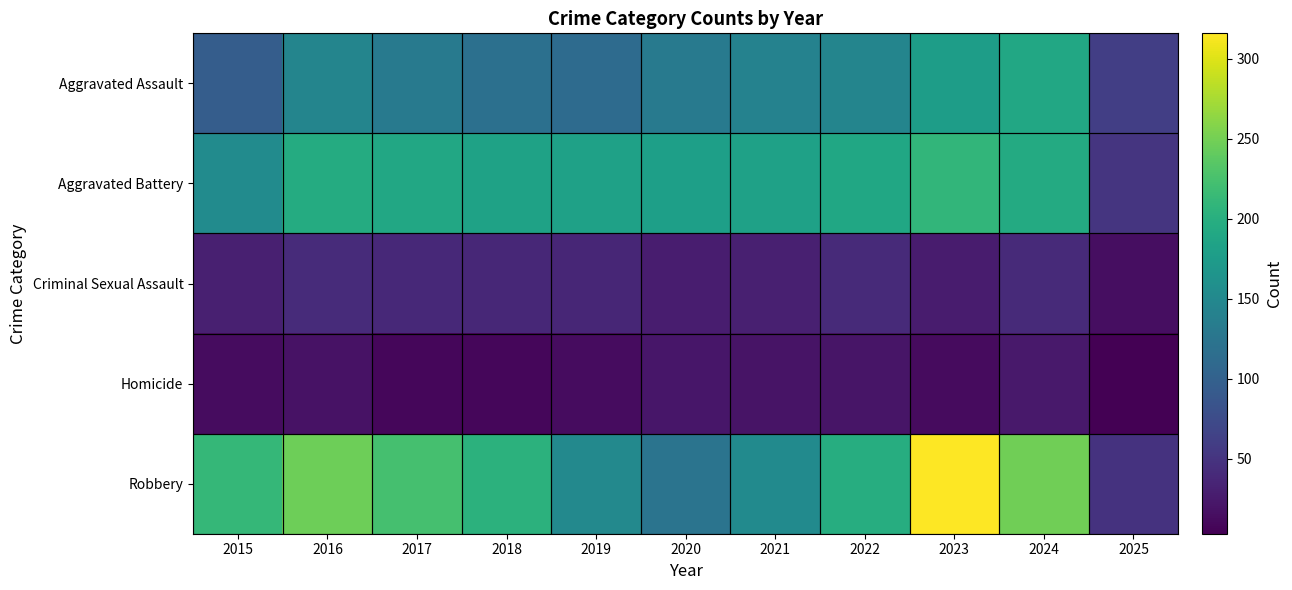

What is the greatest value displayed?

316